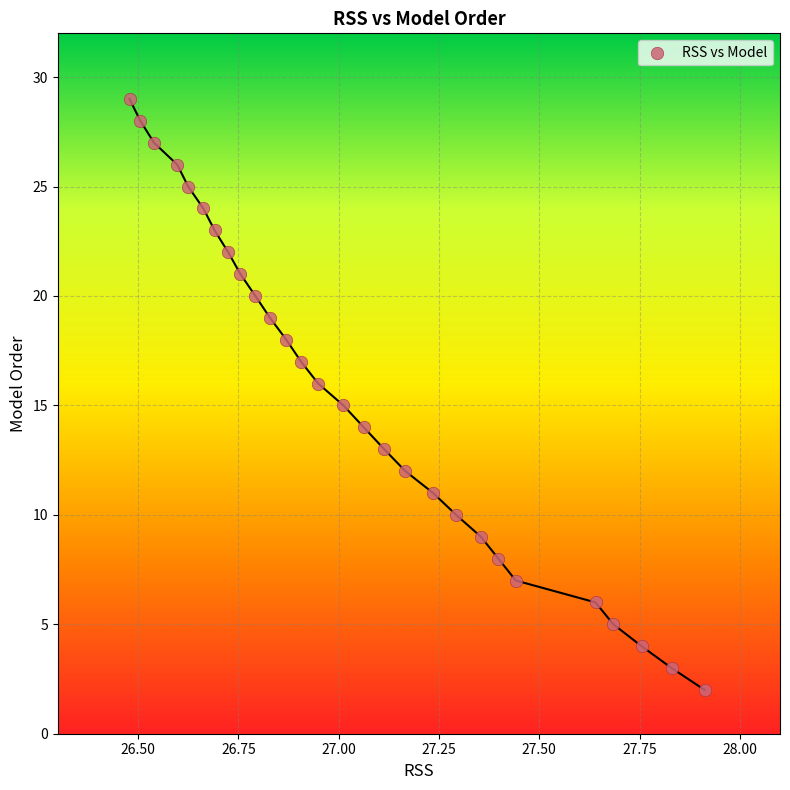

What is the range of Y values (max minus min)?

27